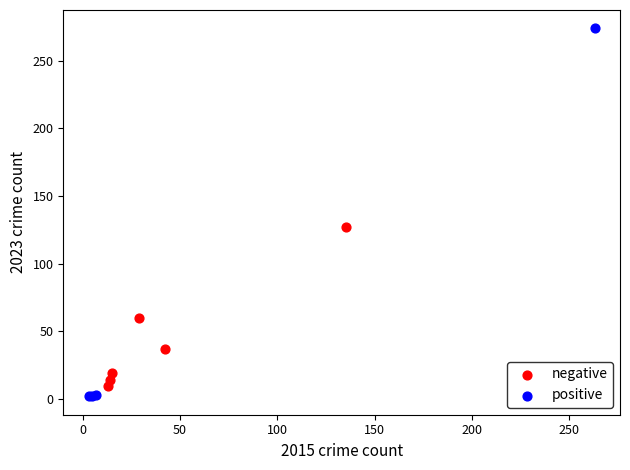

Which series has the widest spread of Y values?

positive